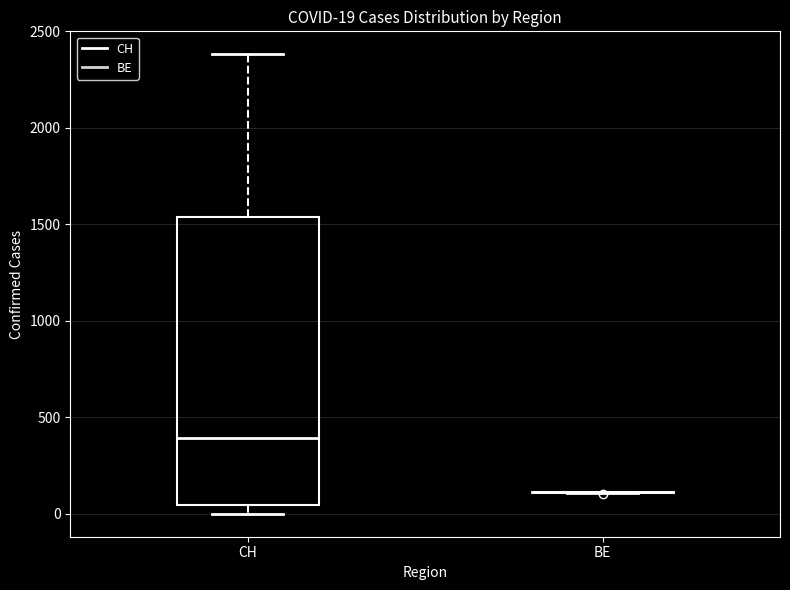

Comparing the boxes themselves (not the whiskers), which one is the tallest?

CH